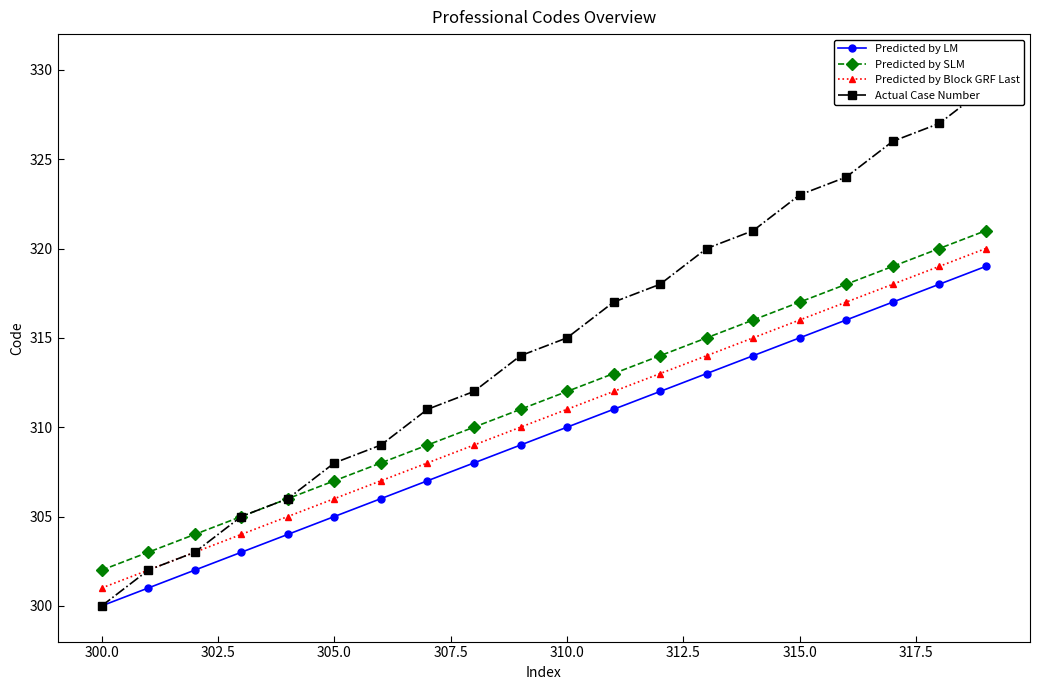

What are all the series names shown in the legend?

Predicted by LM, Predicted by SLM, Predicted by Block GRF Last, Actual Case Number